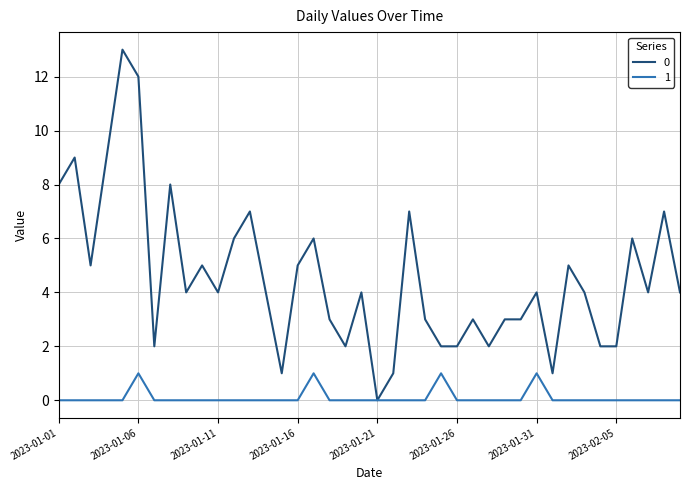

At how many categories does at least one series exceed 10?

2